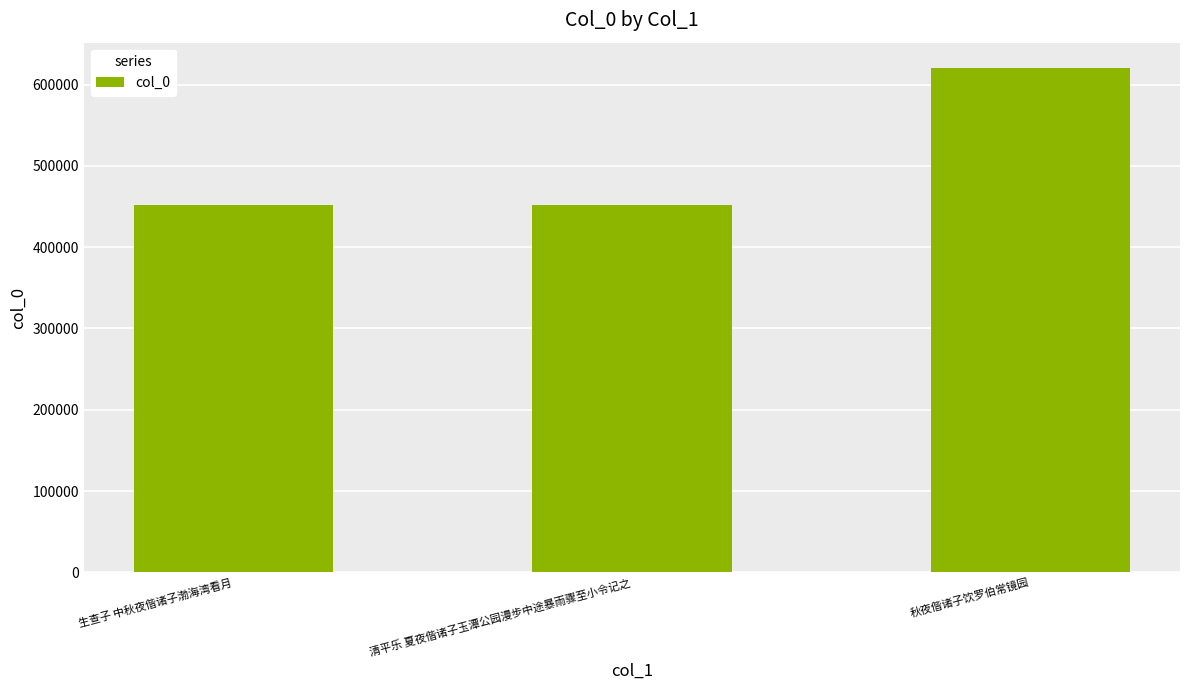

Approximately how many times larger is the value at 秋夜偕诸子饮罗伯常镜园 compared to 清平乐 夏夜偕诸子玉潭公园漫步中途暴雨骤至小令记之?

1.4